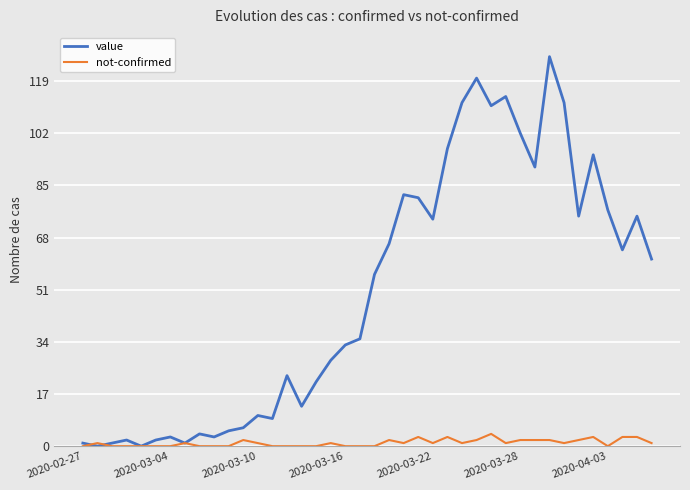

What is the highest value of the not-confirmed series?

4